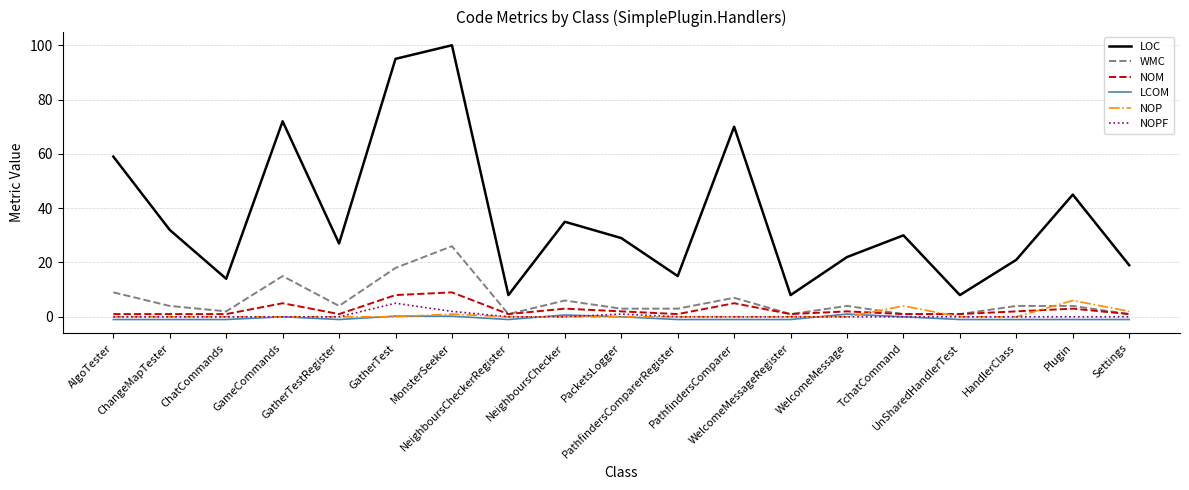

What are all the series names shown in the legend?

LOC, WMC, NOM, LCOM, NOP, NOPF